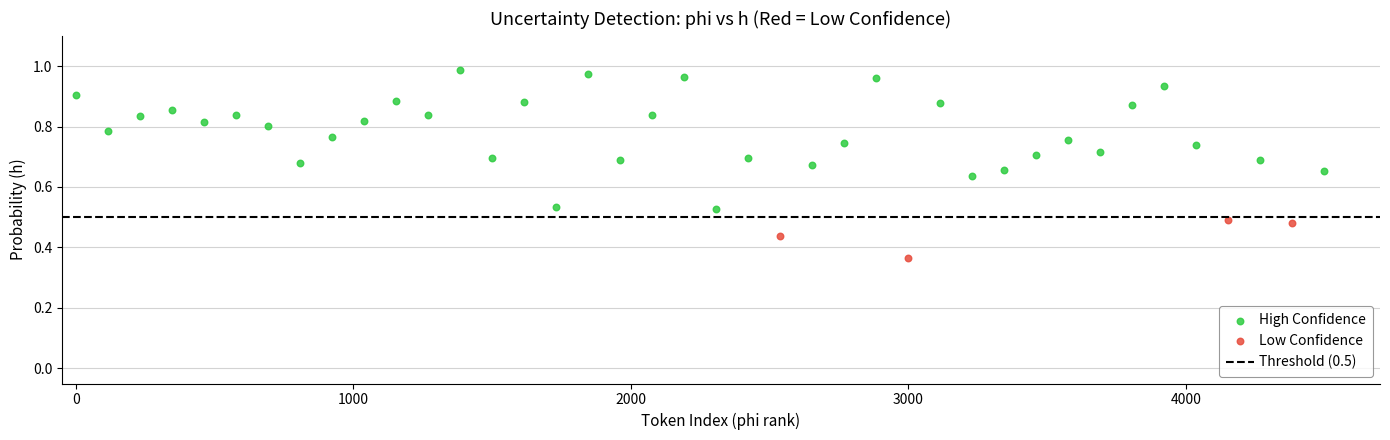

Which series contains the highest Y value?

High Confidence